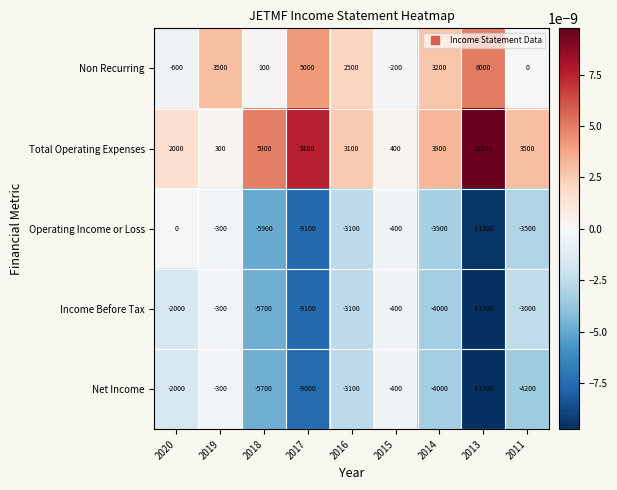

Count the number of data series in this chart.

5